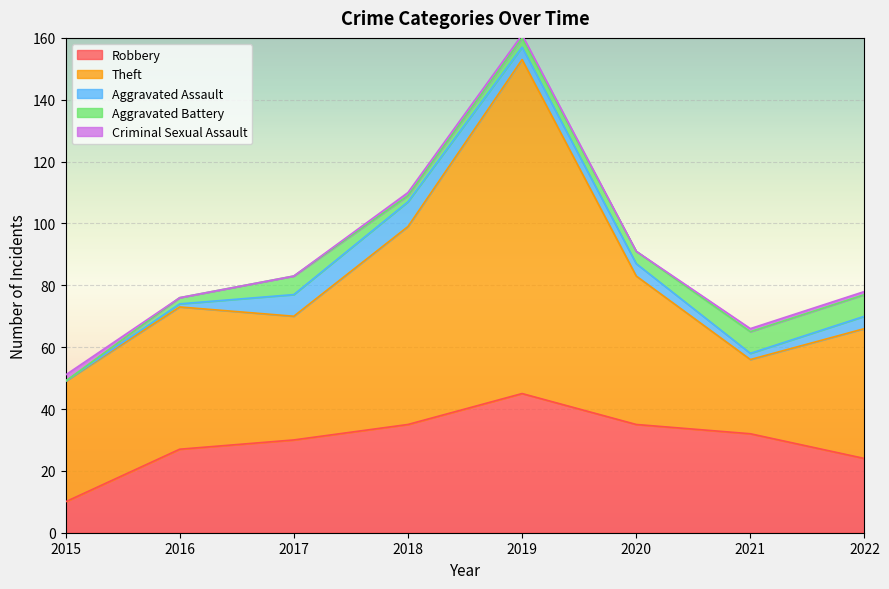

What is the difference between the Aggravated Assault values at 2016 and 2015?

1